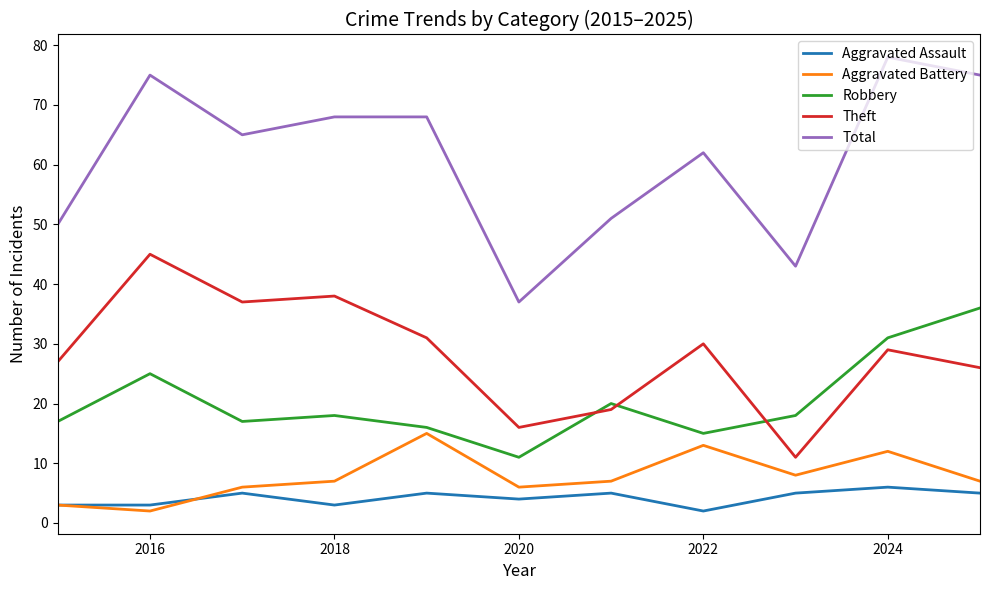

What are all the series names shown in the legend?

Aggravated Assault, Aggravated Battery, Robbery, Theft, Total